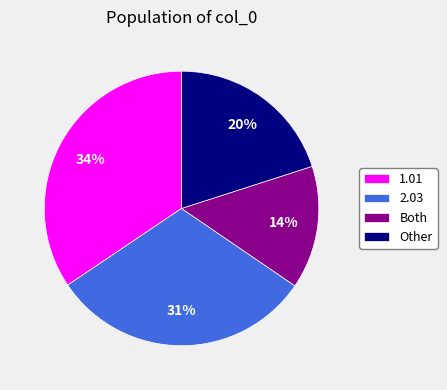

Count the number of slices in the pie.

4